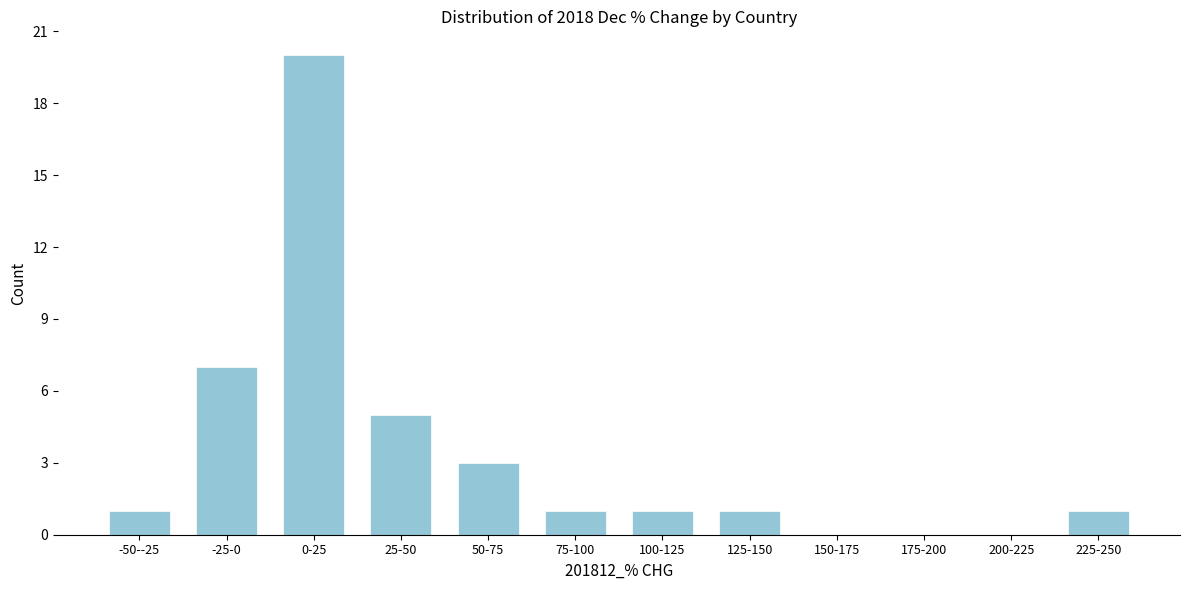

Reading right to left, transcribe all the data shown in this chart.

225-250=1	200-225=0	175-200=0	150-175=0	125-150=1	100-125=1	75-100=1	50-75=3	25-50=5	0-25=20	-25-0=7	-50--25=1